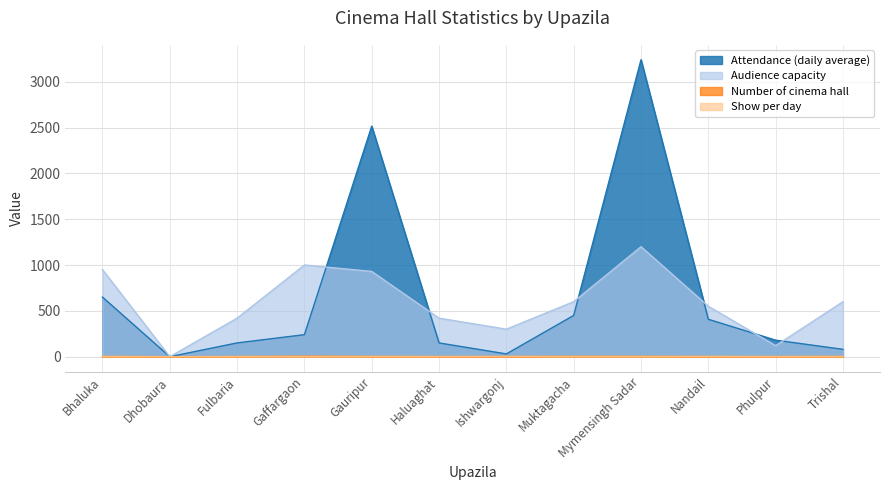

What is the difference between the highest and lowest values at Phulpur?

179